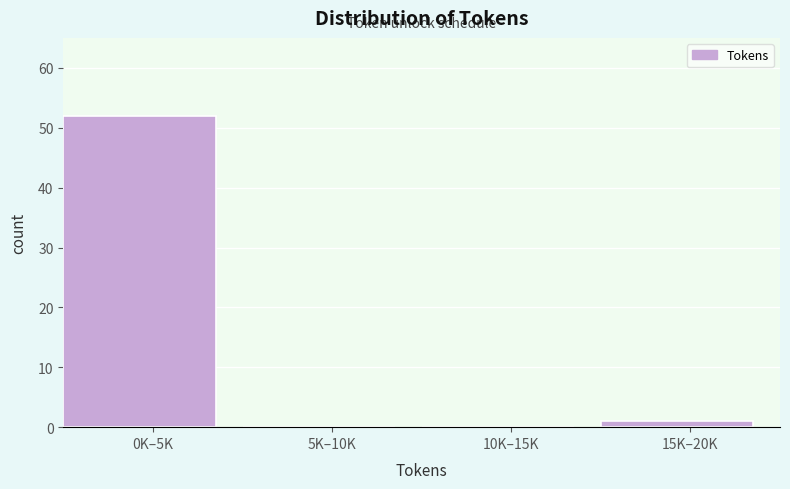

Reading left to right, list all the values displayed in this chart.

0K–5K=52	5K–10K=0	10K–15K=0	15K–20K=1